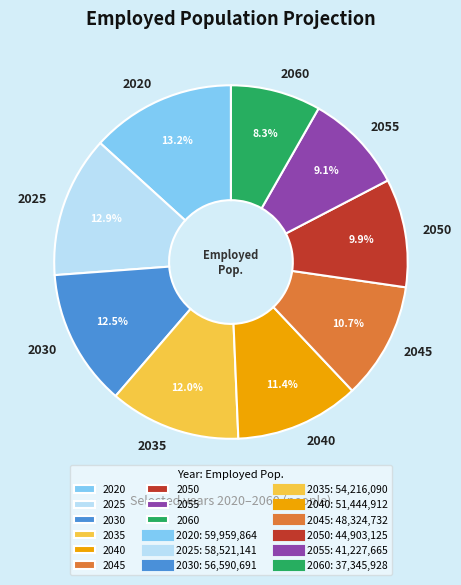

Which slice is the smallest?

2060